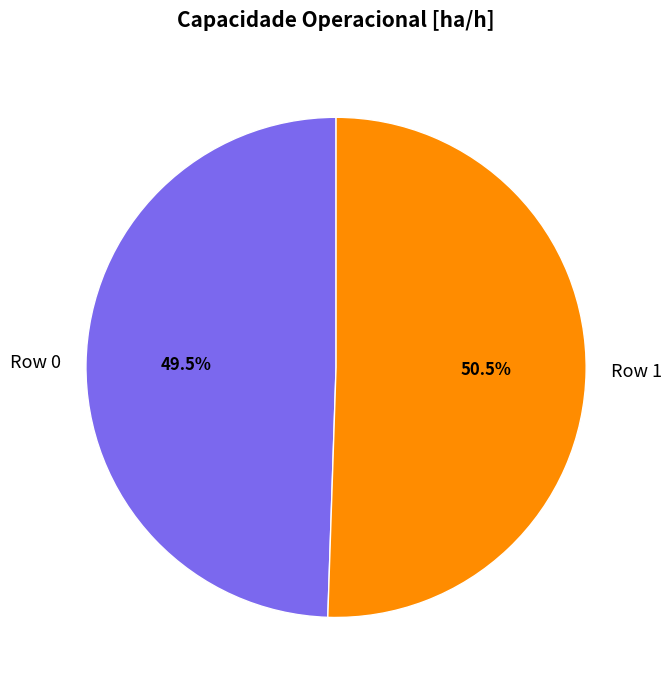

To the nearest percent, what is the difference between the largest and smallest slice percentages?

1%